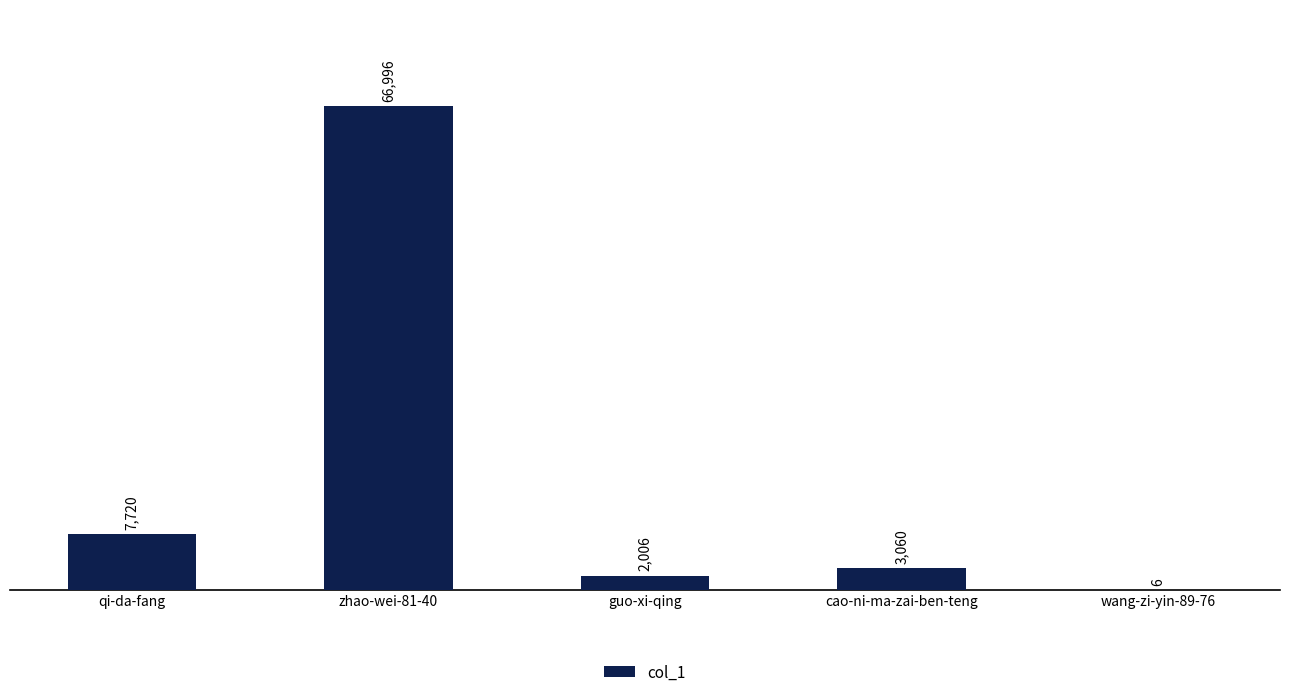

Reading left to right, what are all the values shown in this chart?

qi-da-fang=7720	zhao-wei-81-40=66996	guo-xi-qing=2006	cao-ni-ma-zai-ben-teng=3060	wang-zi-yin-89-76=6